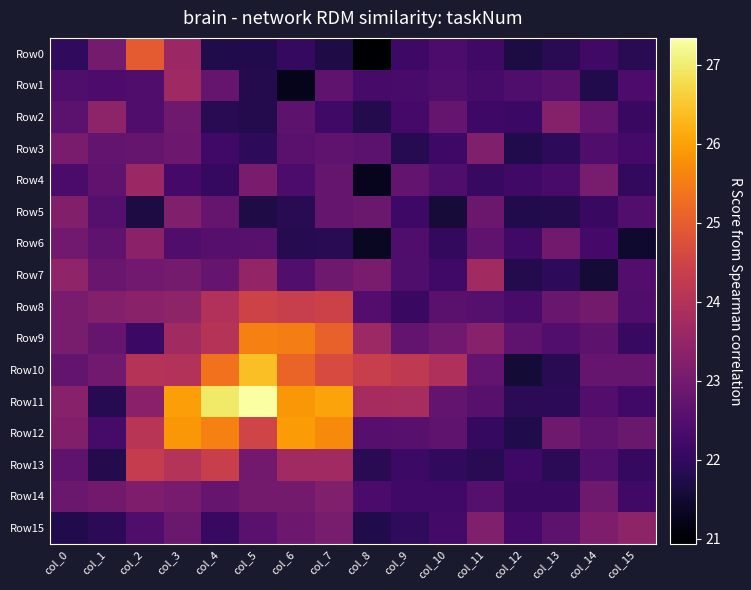

Which series has the largest total across all categories?

Row11